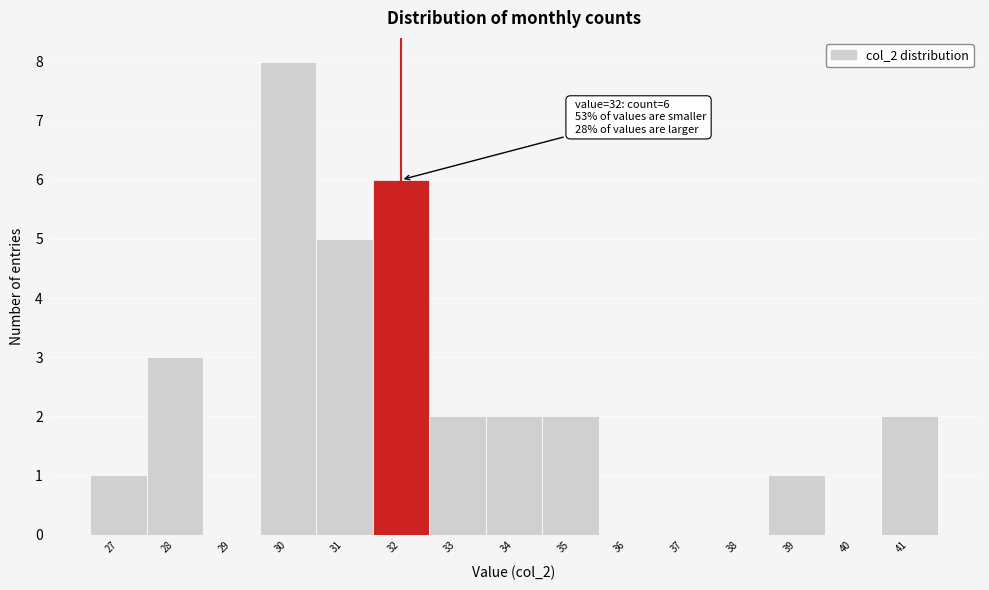

Which range on the x-axis has the tallest bar?

29.5 to 30.5